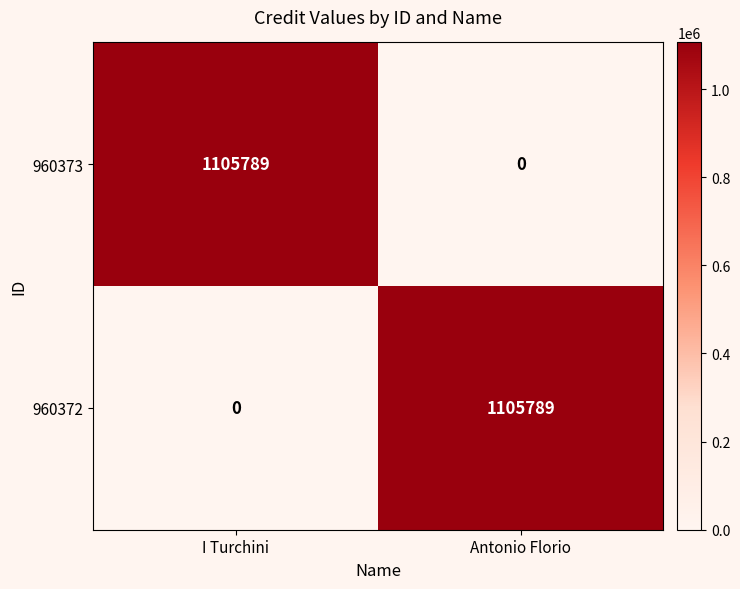

Rank the series at I Turchini from lowest to highest value.

960372, 960373